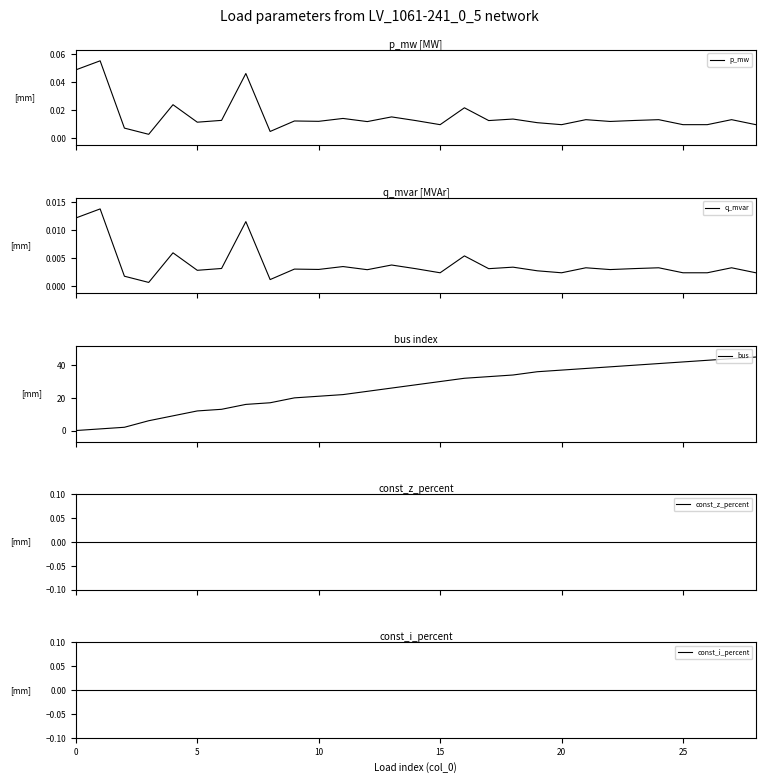

What is the label of the 1st point from the right?

28